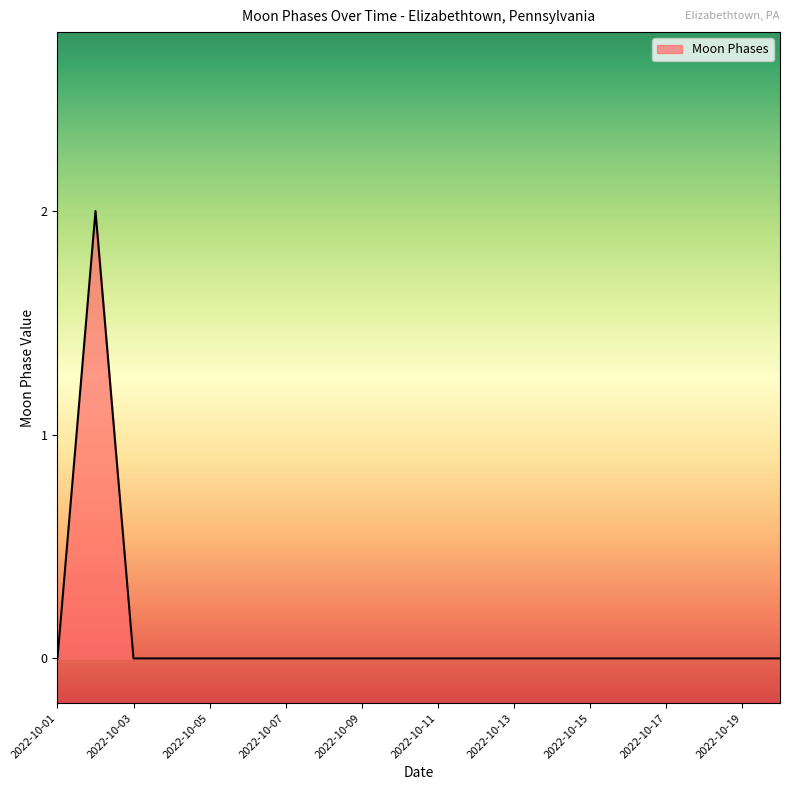

The value at 2022-10-13 is 1. True or false?

False